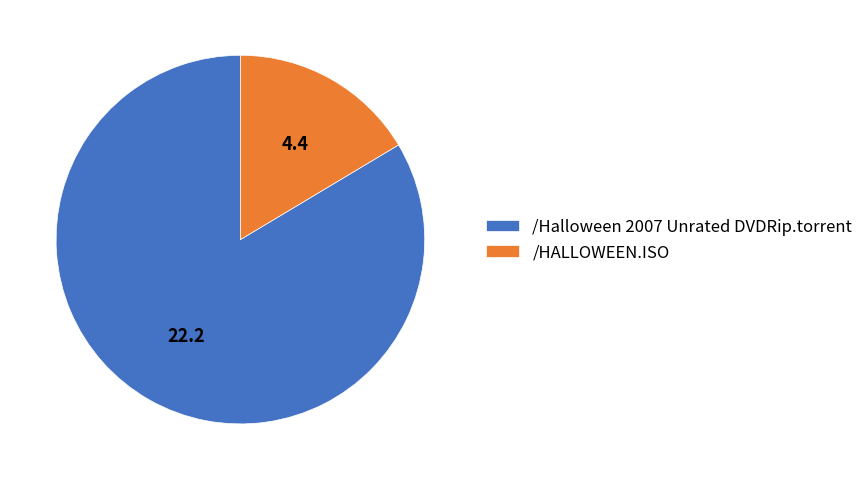

True or false: /Halloween 2007 Unrated DVDRip.torrent accounts for 72% of the total.

False